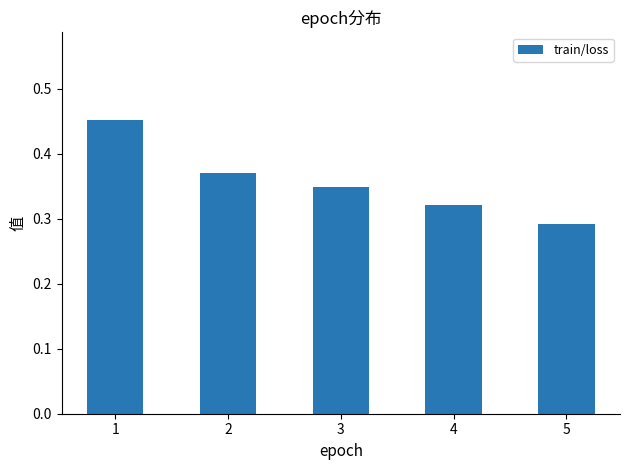

What is the sum of all values?

1.8